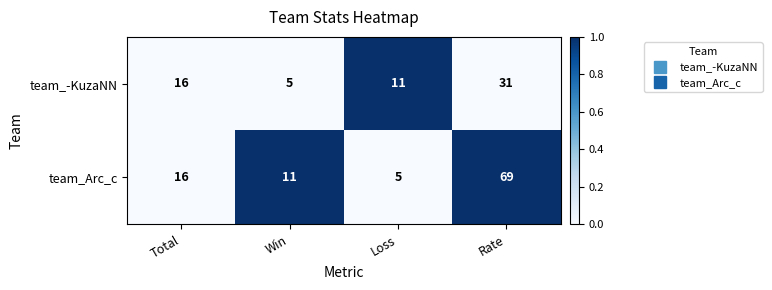

Which series changed the most between Total and Loss?

team_Arc_c